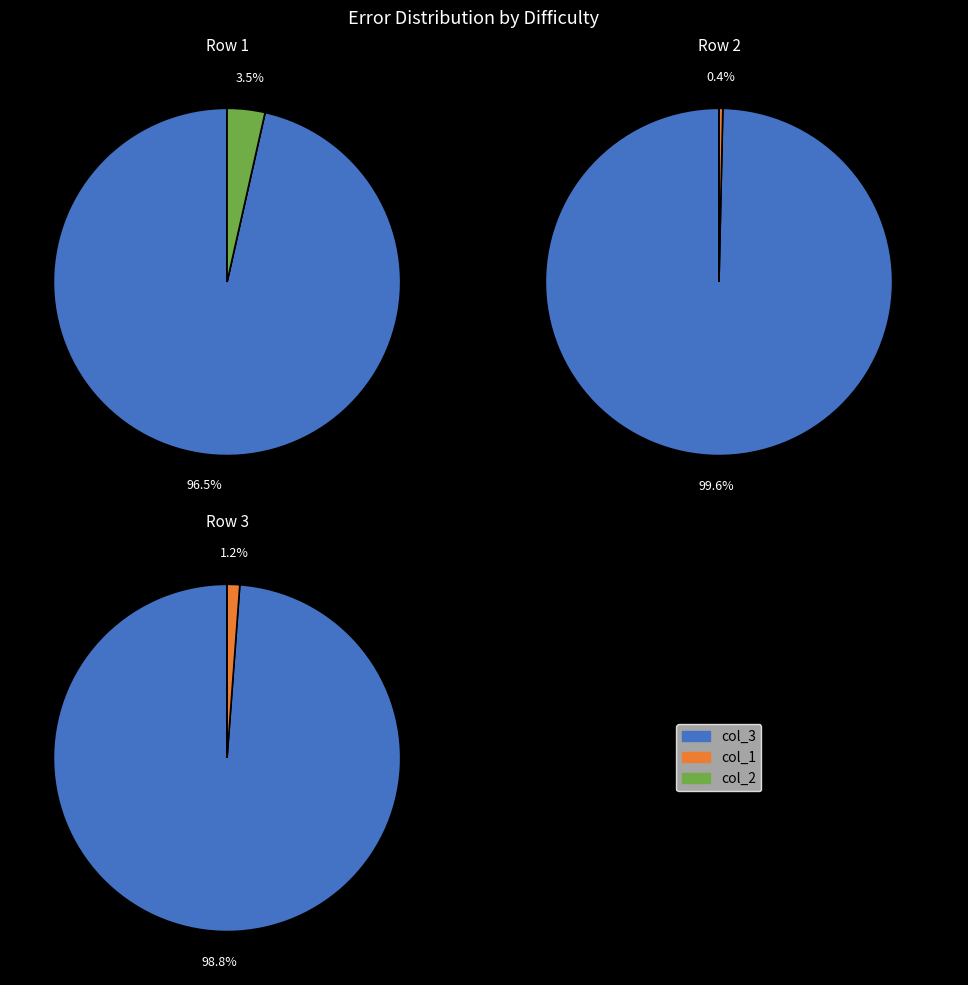

Rank the series by their maximum value, from highest to lowest.

col_3, col_2, col_1